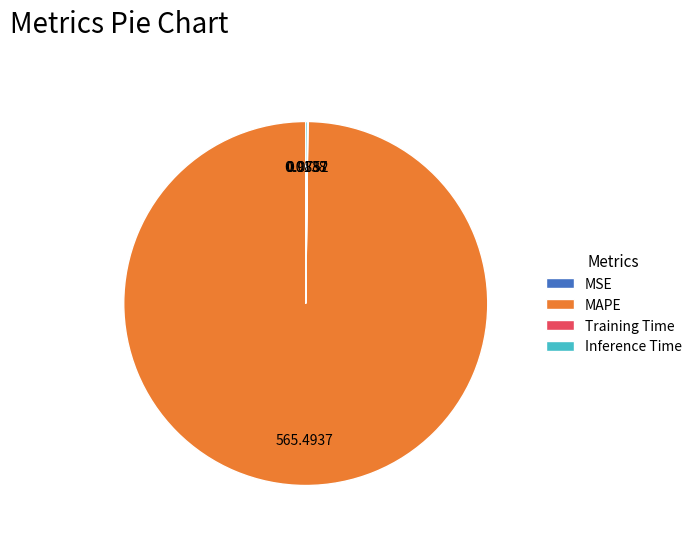

Which category has the biggest portion of the pie?

MAPE